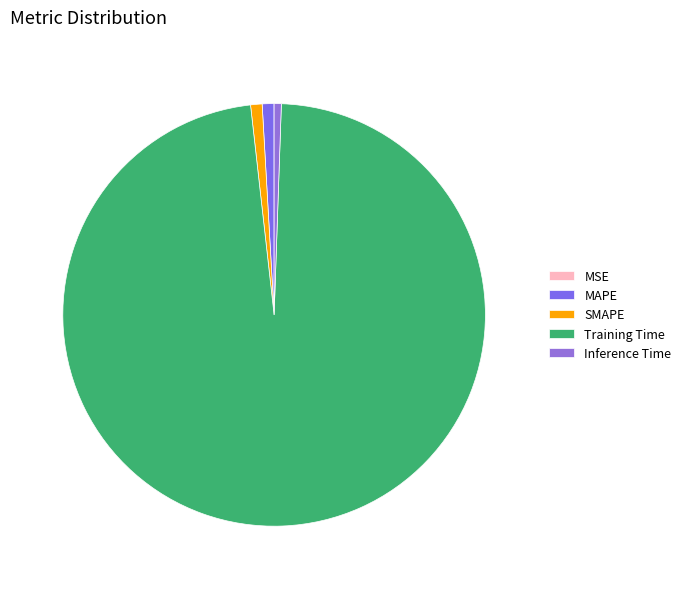

To the nearest percent, what is the difference between the SMAPE and MSE slice percentages?

1%